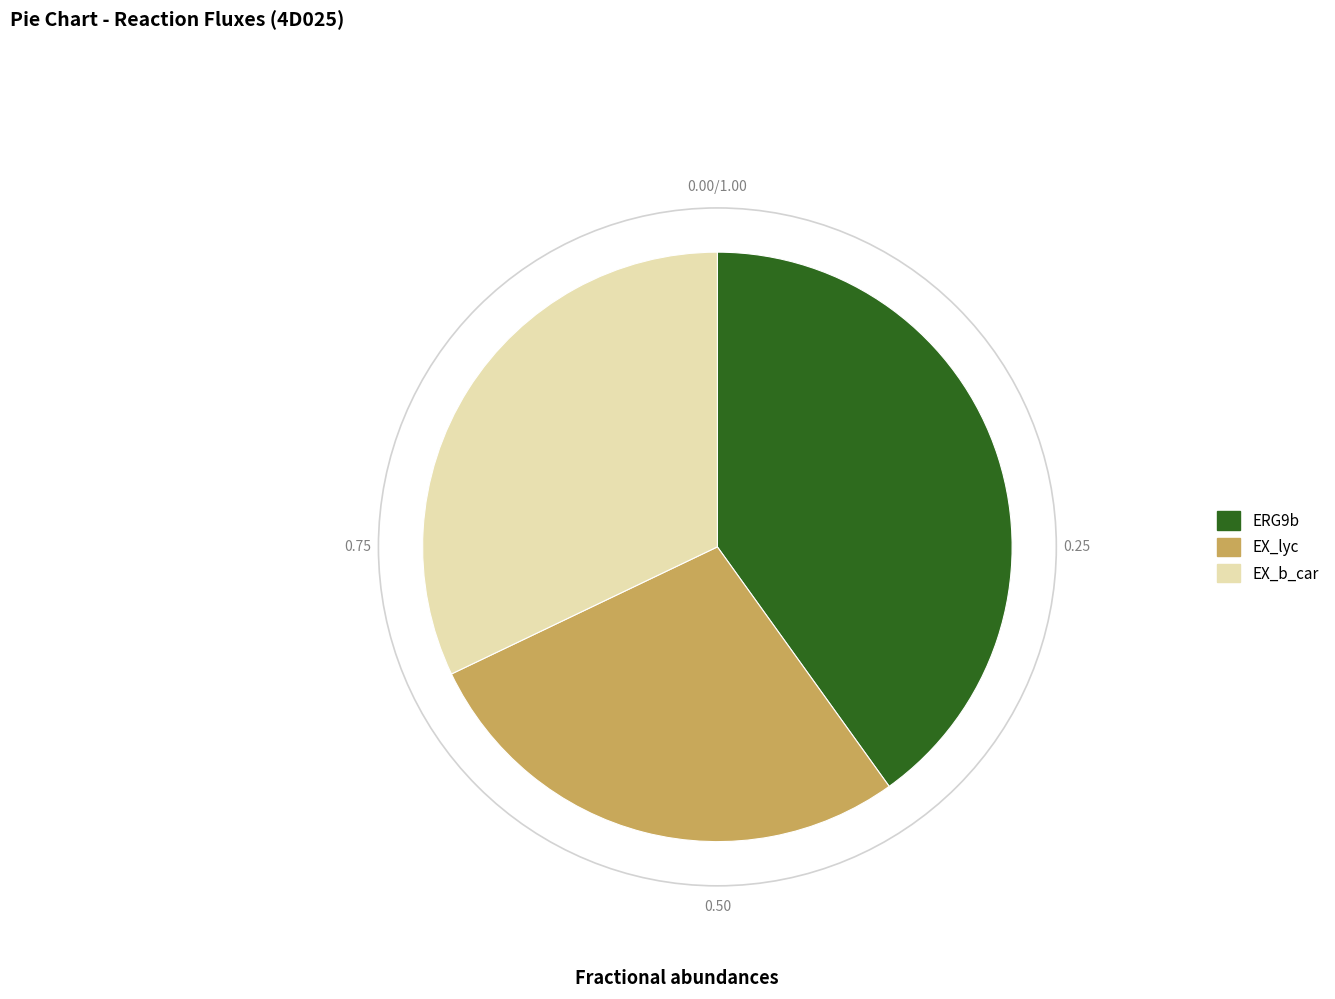

How many slices are in this pie chart?

3